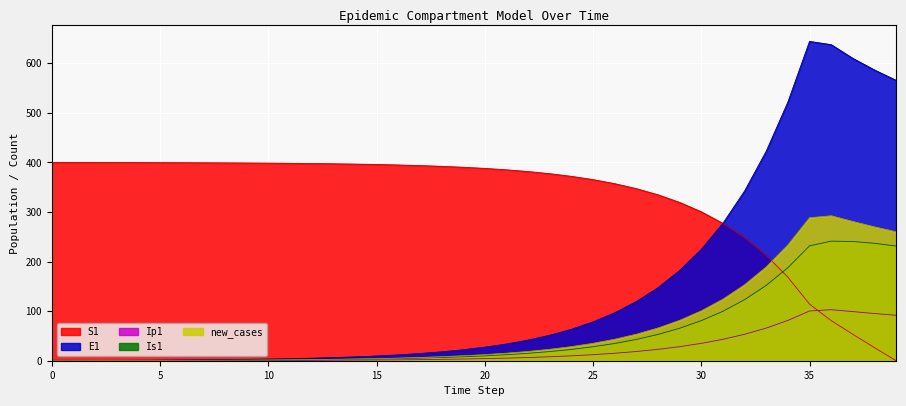

In new_cases, how many points are higher than both neighbors (excluding endpoints)?

1